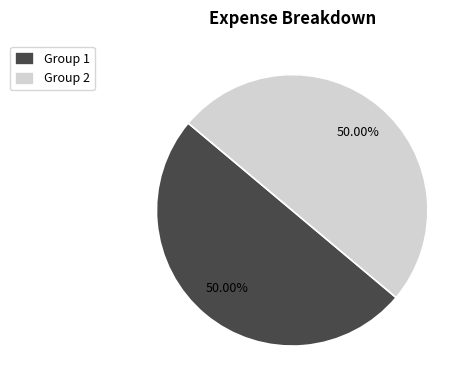

What is the ratio of the value at Group 2 to the value at Group 1?

1.0